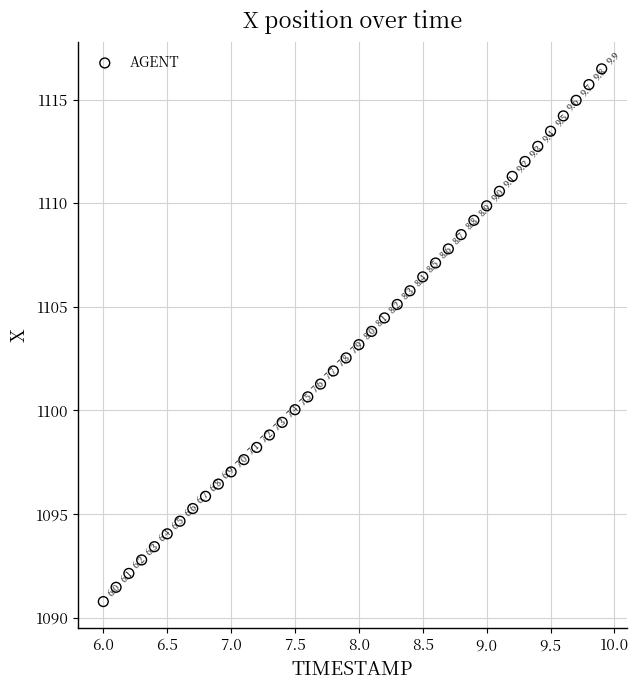

What is the range of X values (max minus min)?

3.9